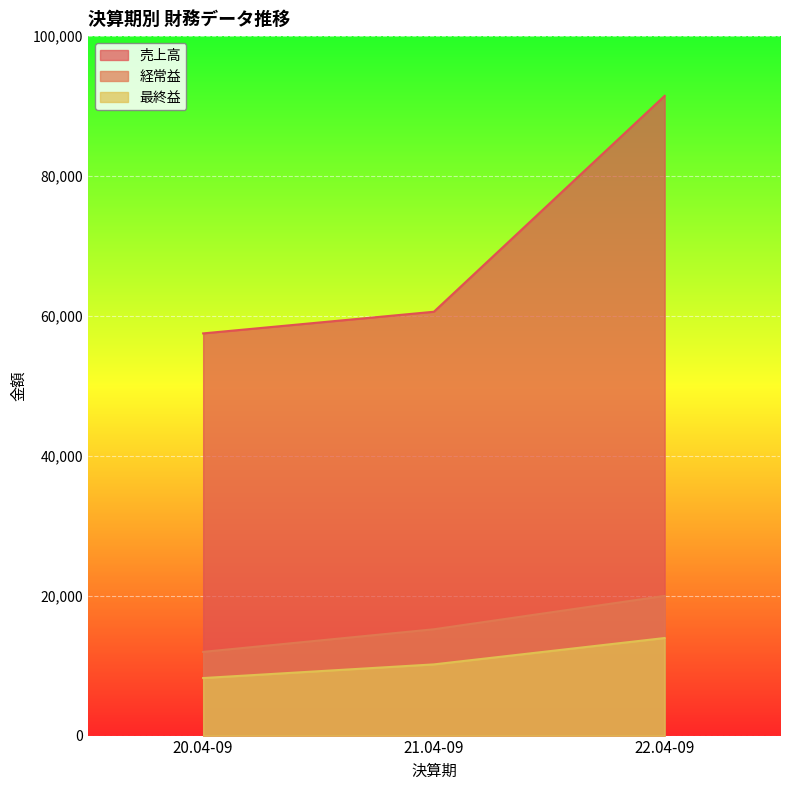

Reading left to right, extract all data points from this chart.

売上高: 20.04-09=57498	21.04-09=60594	22.04-09=91459
経常益: 20.04-09=11967	21.04-09=15200	22.04-09=19967
最終益: 20.04-09=8226	21.04-09=10179	22.04-09=13948